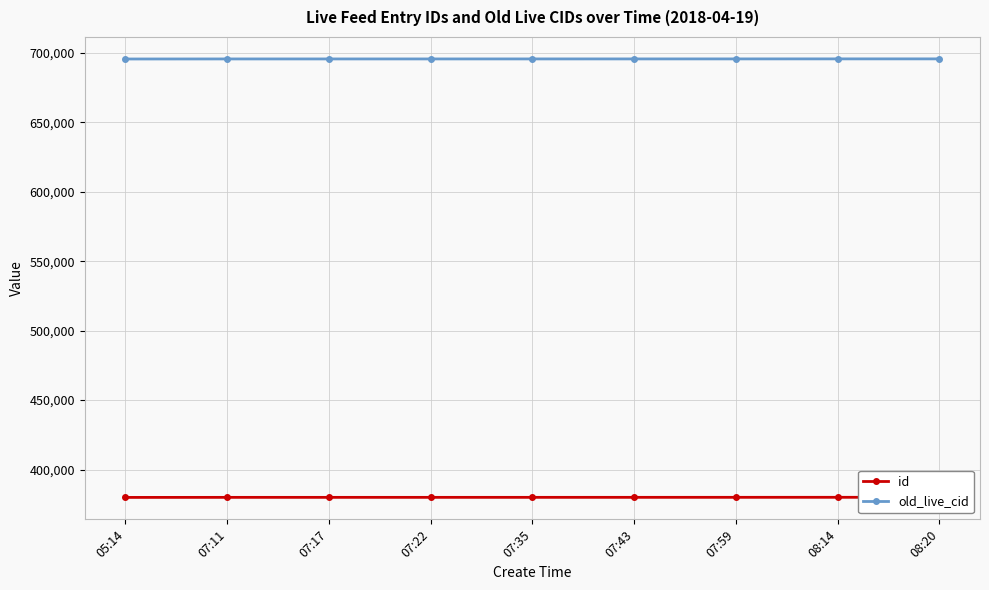

Which series changed the most between 07:11 and 08:14?

old_live_cid